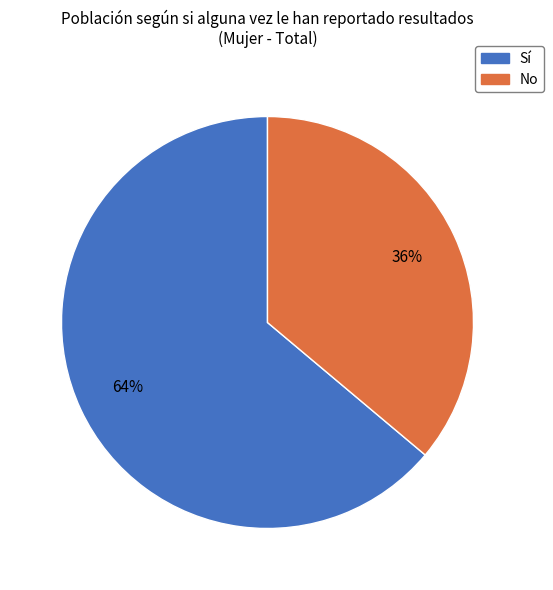

To the nearest percent, what is the difference between the largest and smallest slice percentages?

28%